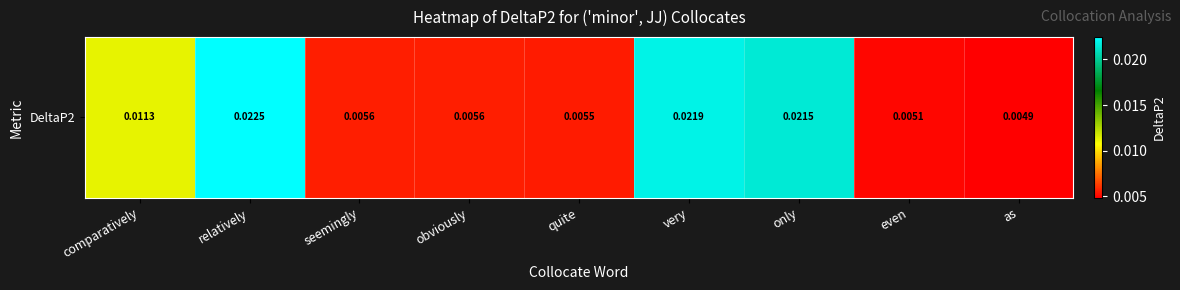

Between quite and as, which is larger?

quite